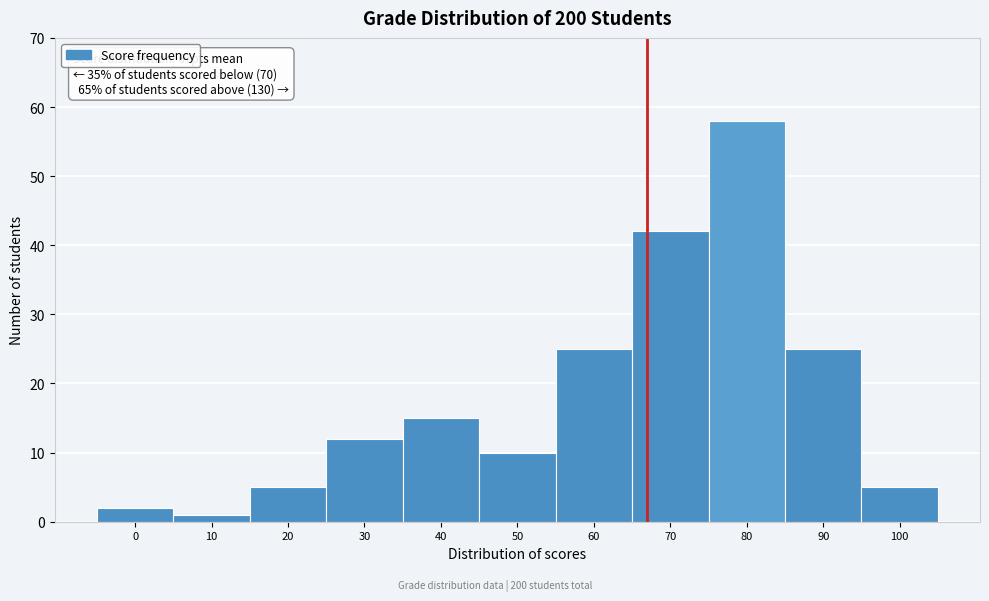

Over which range of the x-axis is the bar tallest?

75 to 85